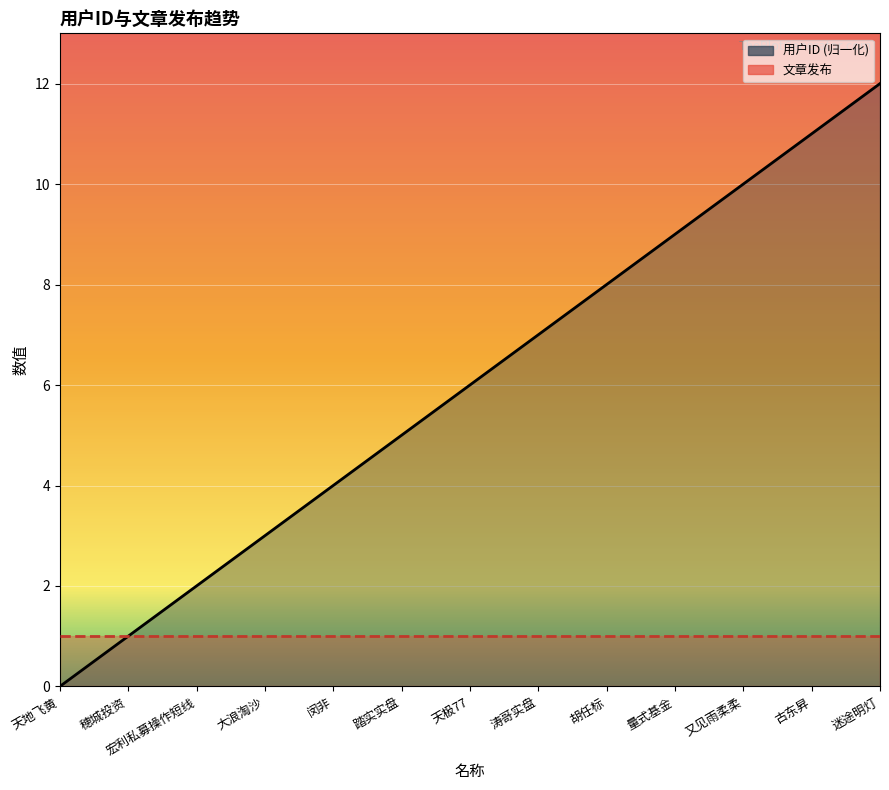

Rank the categories by value from lowest to highest.

天地飞黄, 穂城投资, 宏利私募操作短线, 大浪淘沙, 闵非, 踏实实盘, 天极77, 涛哥实盘, 胡任标, 量式基金, 又见雨柔柔, 古东昇, 迷途明灯